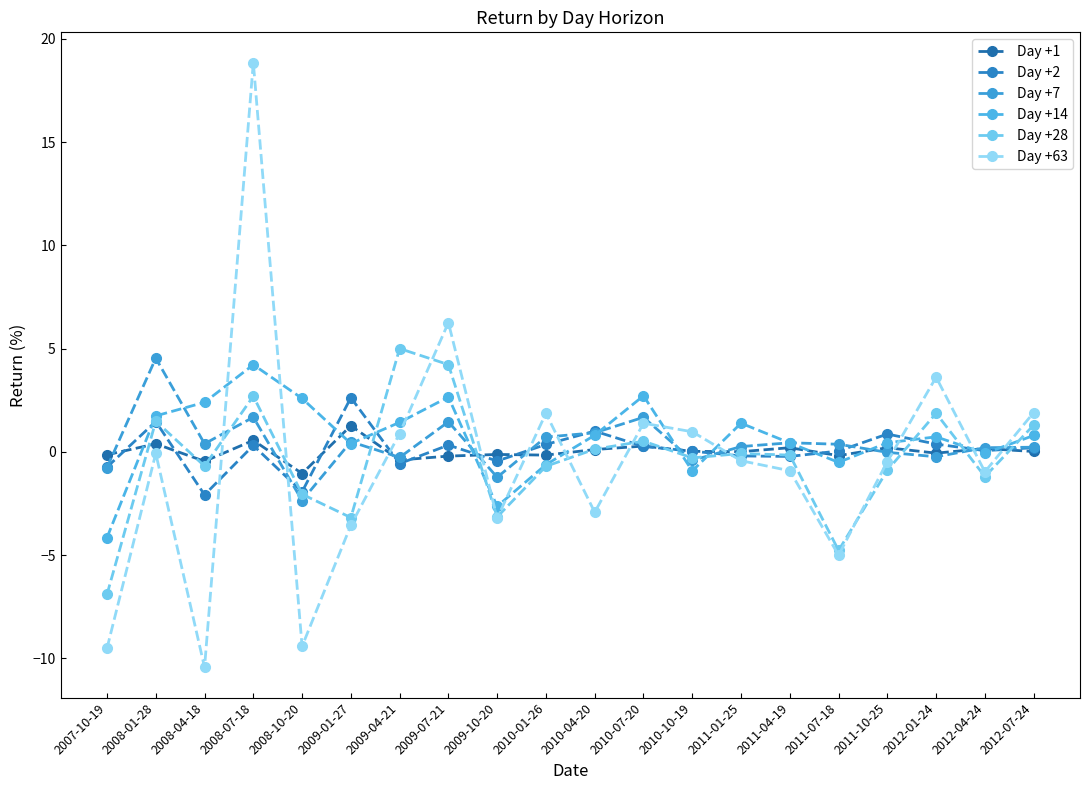

What is the average value of the Day +7 series?

0.4